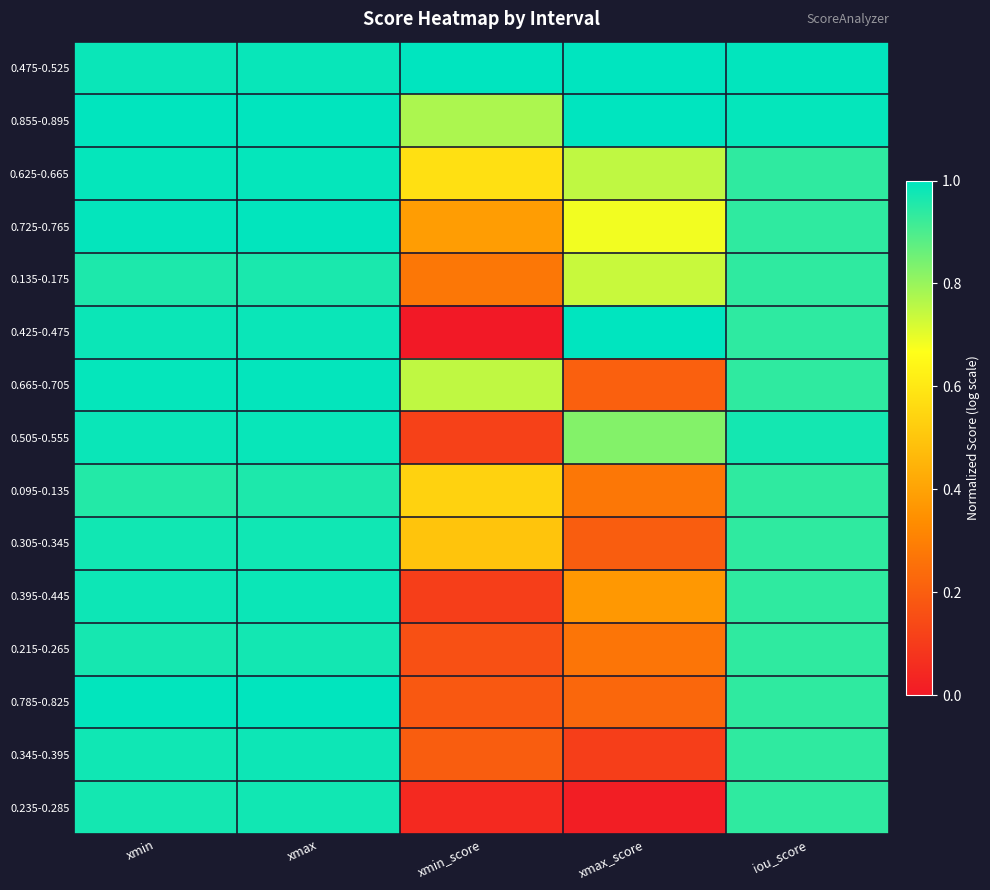

Which category has the lowest value across all series?

xmin_score